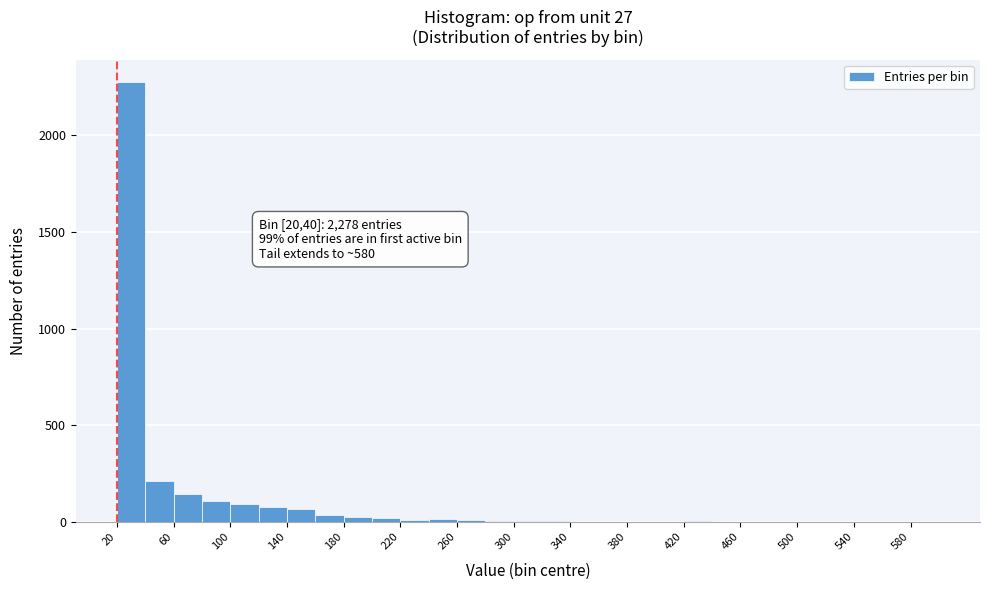

Which range on the x-axis has the tallest bar?

20 to 40